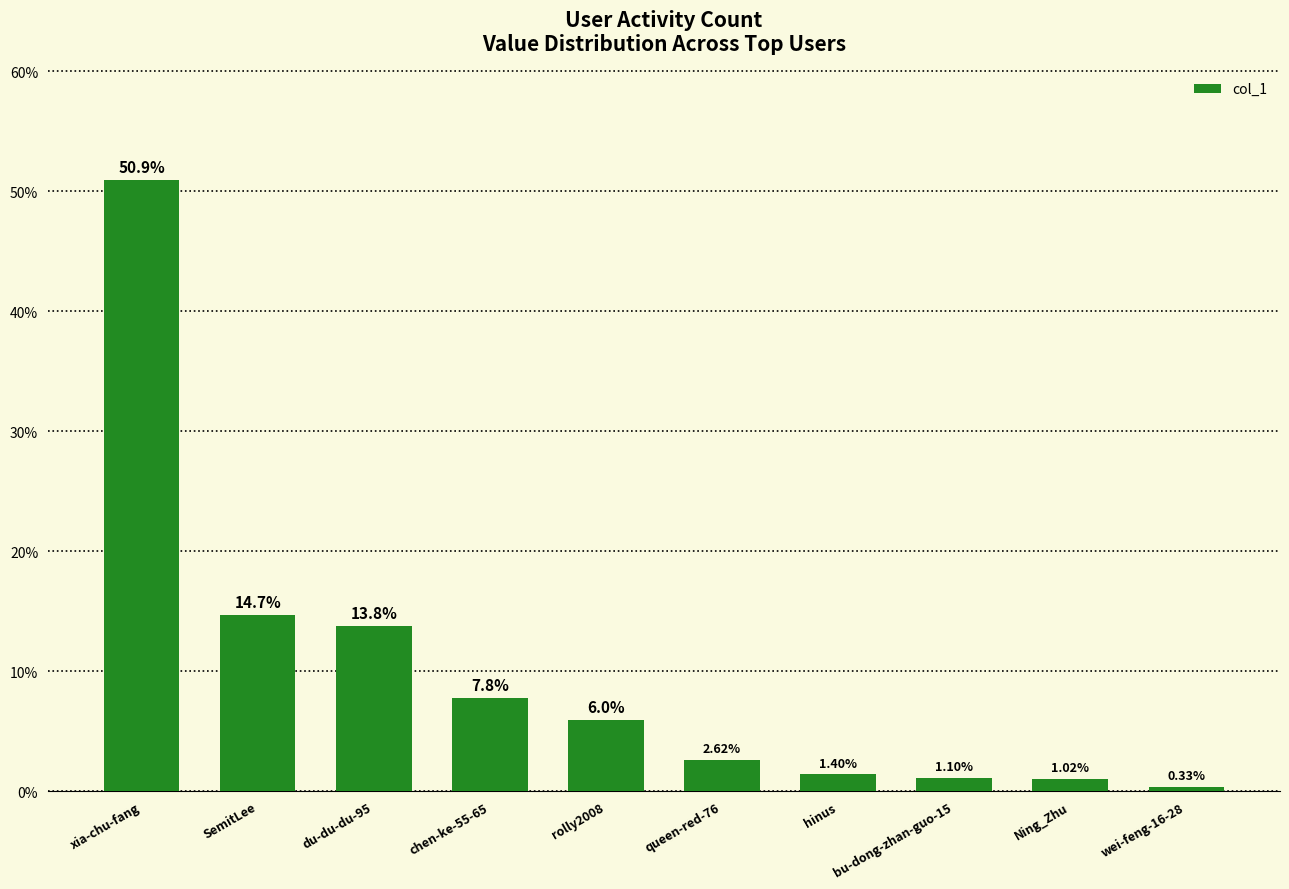

At which category does the chart reach its peak across all series?

xia-chu-fang